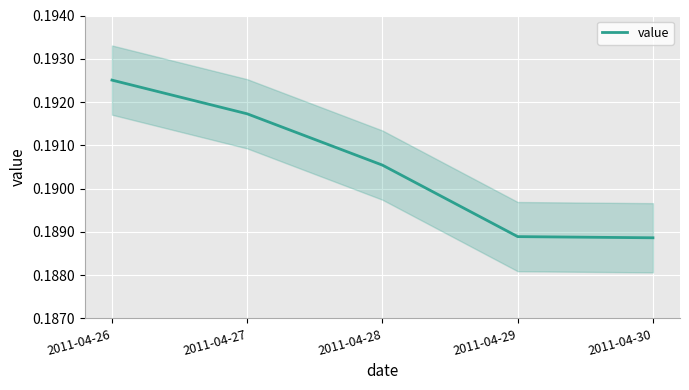

How many data points does each series have?

5